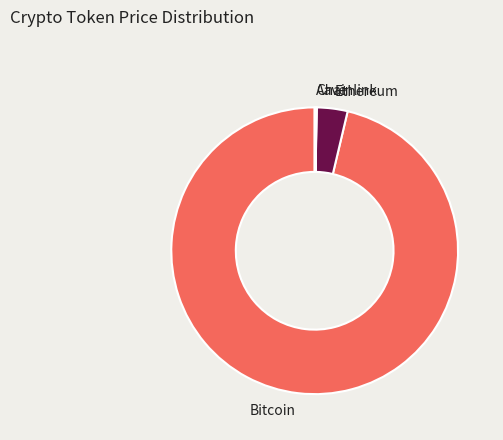

Which slice is the largest?

Bitcoin